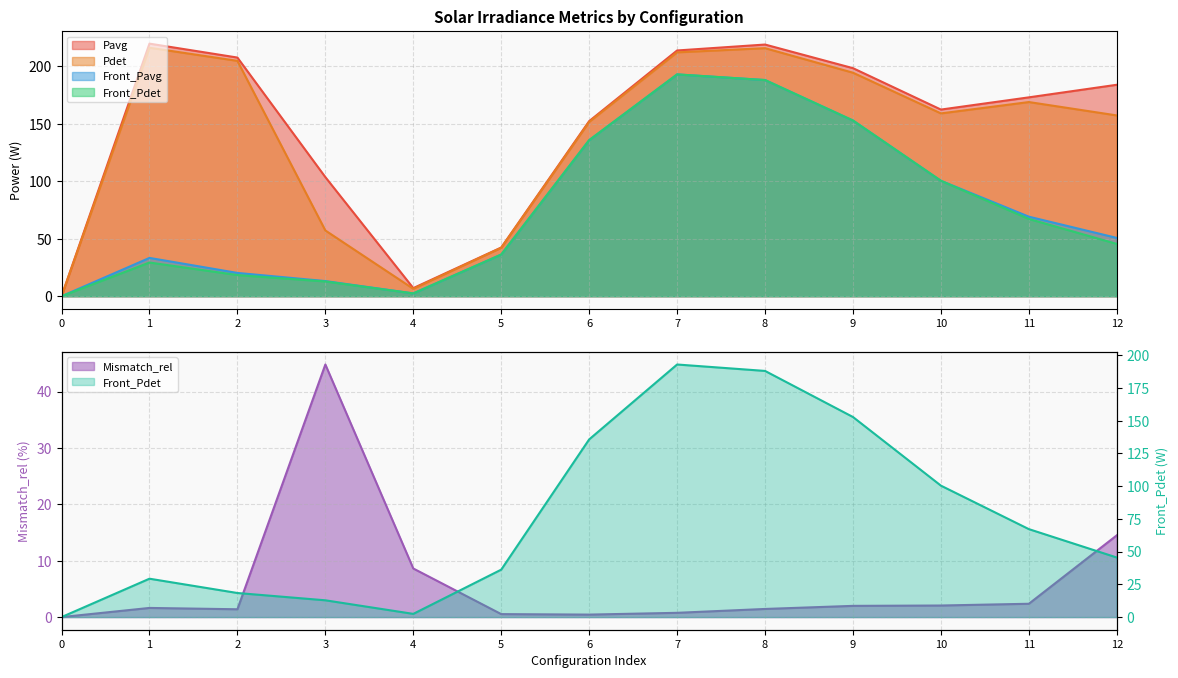

Does the chart have visible grid lines?

Yes